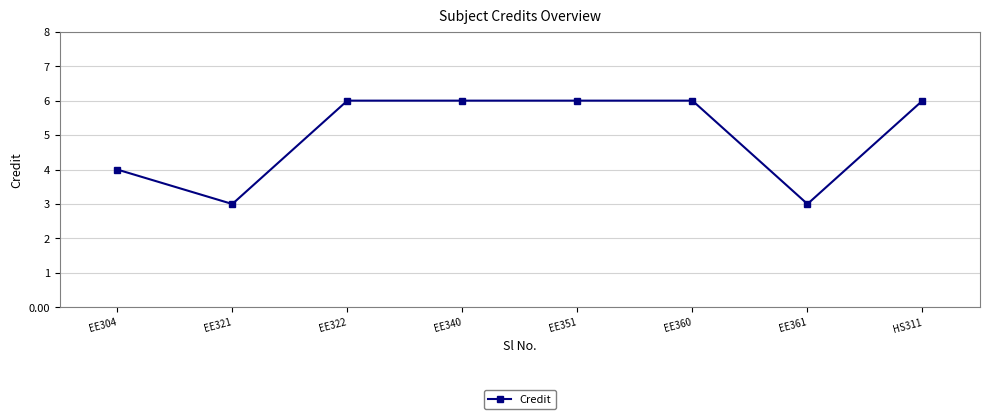

What is the sum of the values at EE321 and EE361?

6